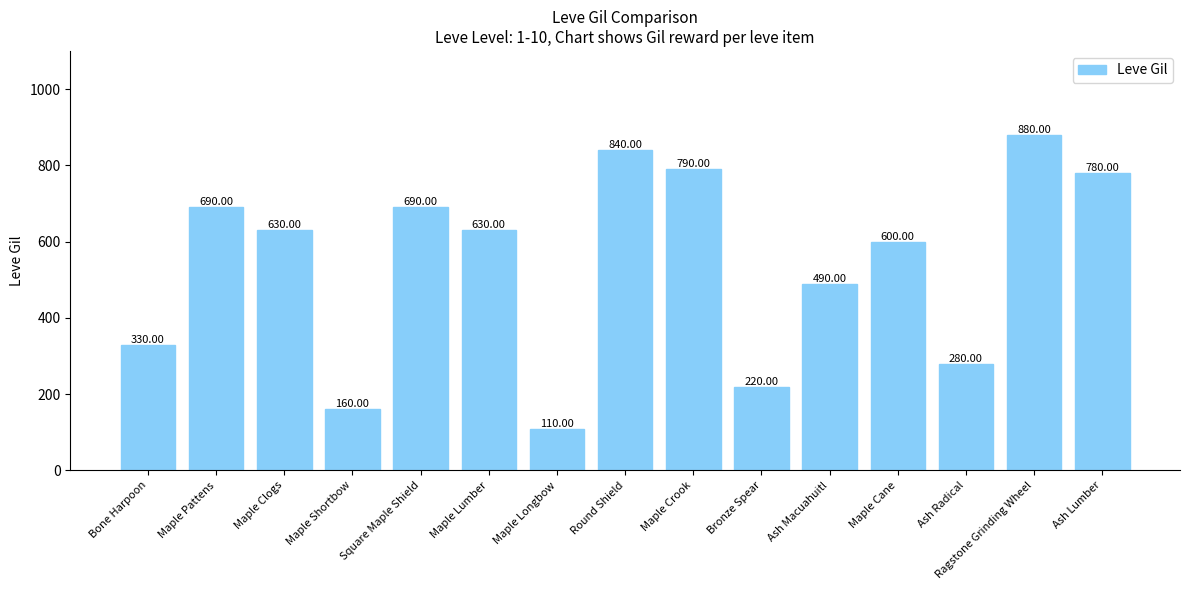

Reading right to left, transcribe all the data shown in this chart.

780	880	280	600	490	220	790	840	110	630	690	160	630	690	330